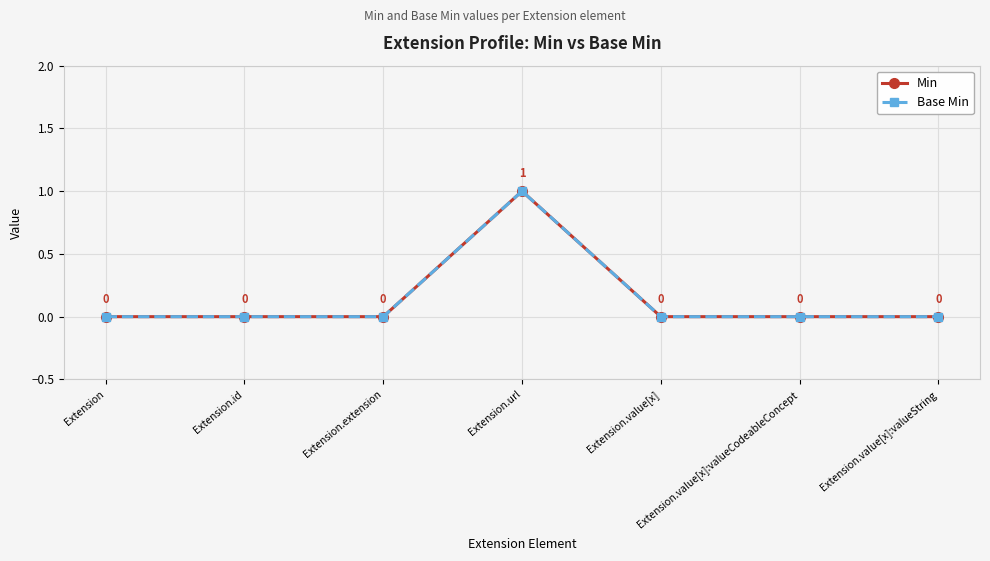

Is this an area chart (filled region under the line)?

No